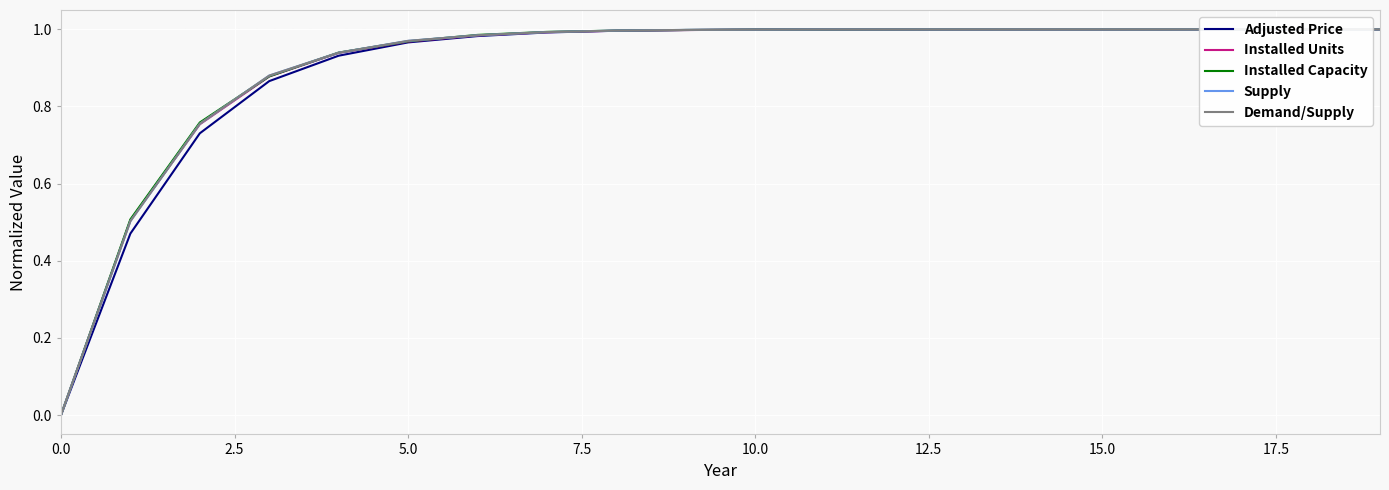

The value of Installed Capacity at 10.0 is 0.6. True or false?

False